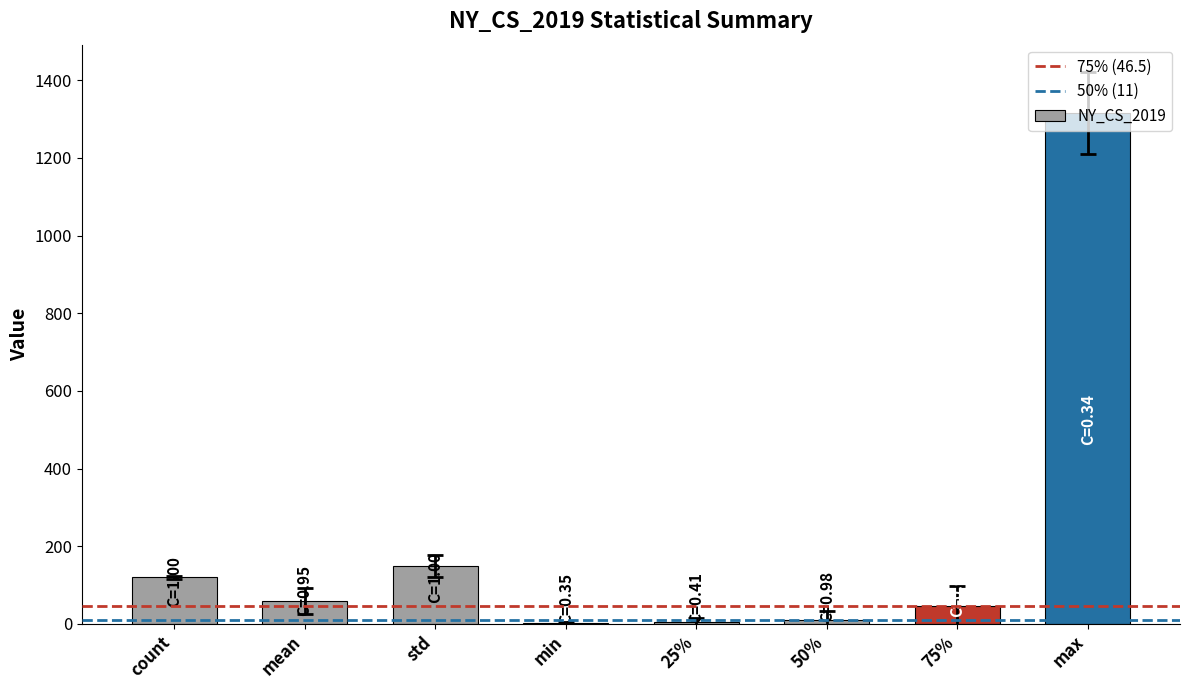

True or false: the data shows 457.5 at max.

False